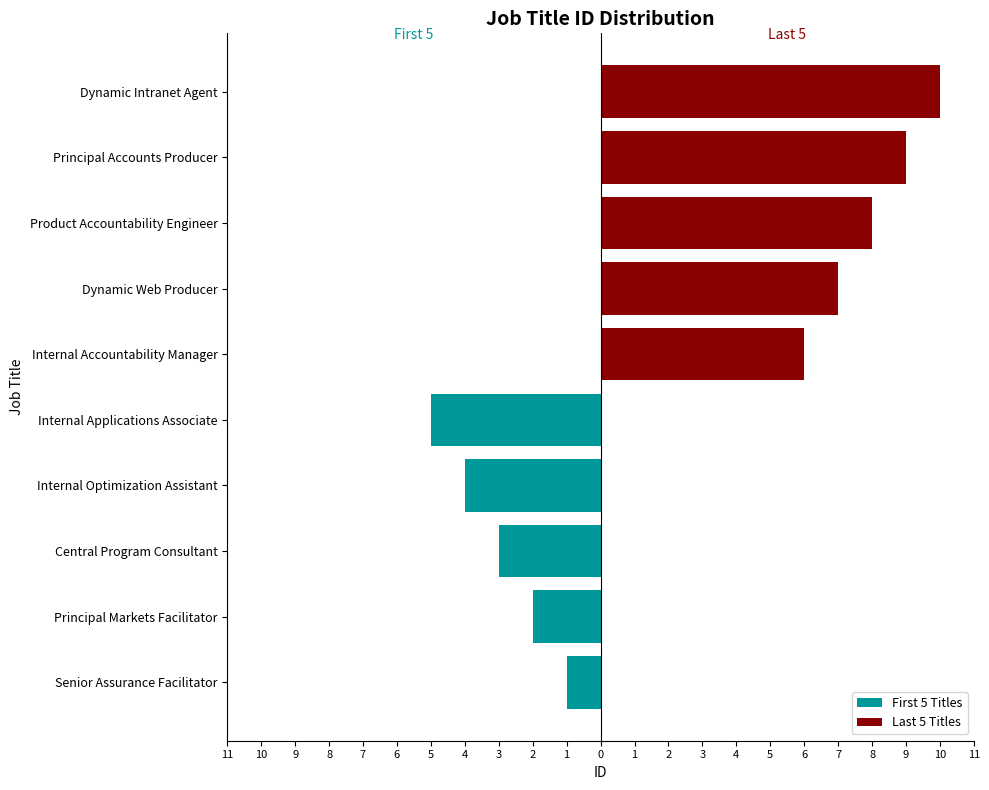

Reading left to right, transcribe all the data shown in this chart.

First 5 Titles: -1	-2	-3	-4	-5	0	0	0	0	0
Last 5 Titles: 0	0	0	0	0	6	7	8	9	10